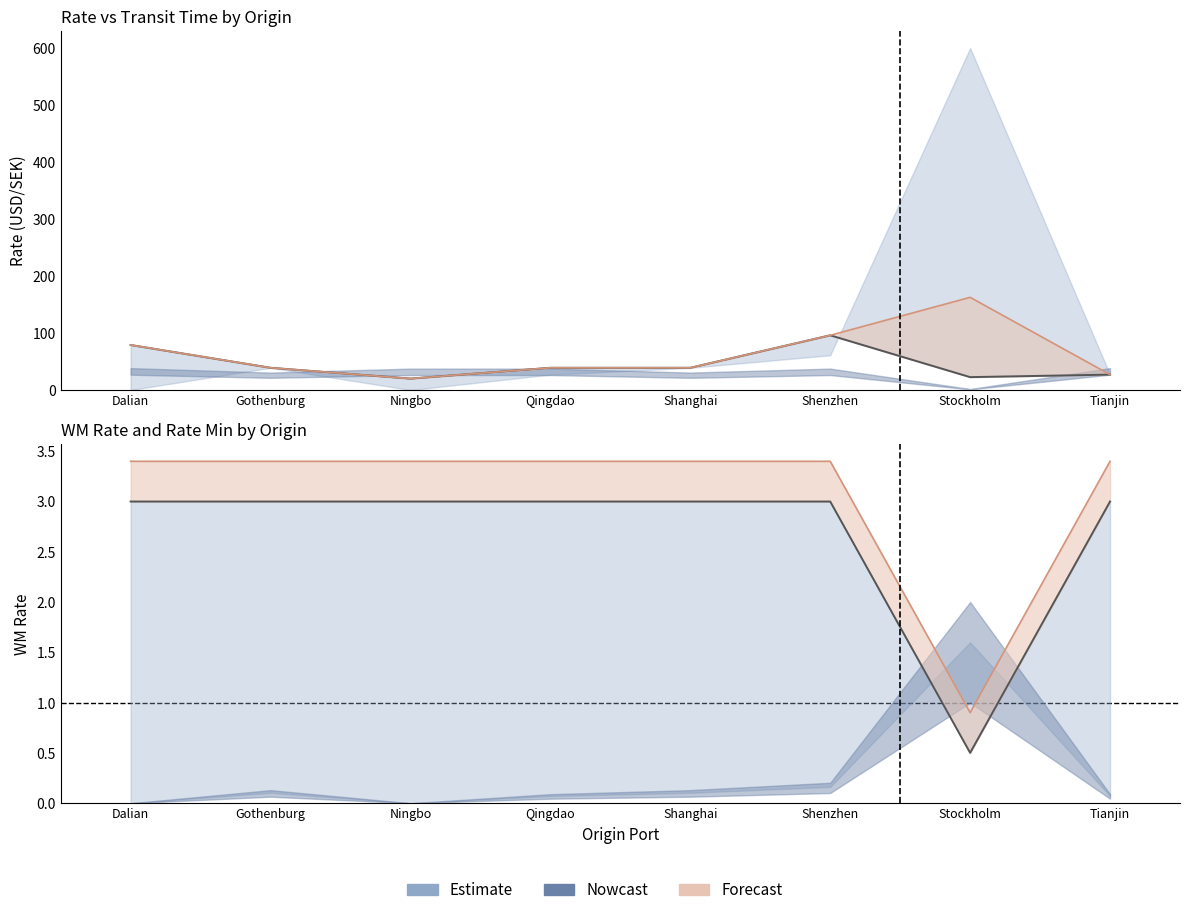

Reading left to right, list all the values displayed in this chart.

RATE: Dalian=79.0	Gothenburg=39.0	Ningbo=20.0	Qingdao=39.0	Shanghai=39.0	Shenzhen=96.0	Stockholm=22.6	Tianjin=27.0
WM_RATE (norm): Dalian=3.0	Gothenburg=3.0	Ningbo=3.0	Qingdao=3.0	Shanghai=3.0	Shenzhen=3.0	Stockholm=0.5	Tianjin=3.0